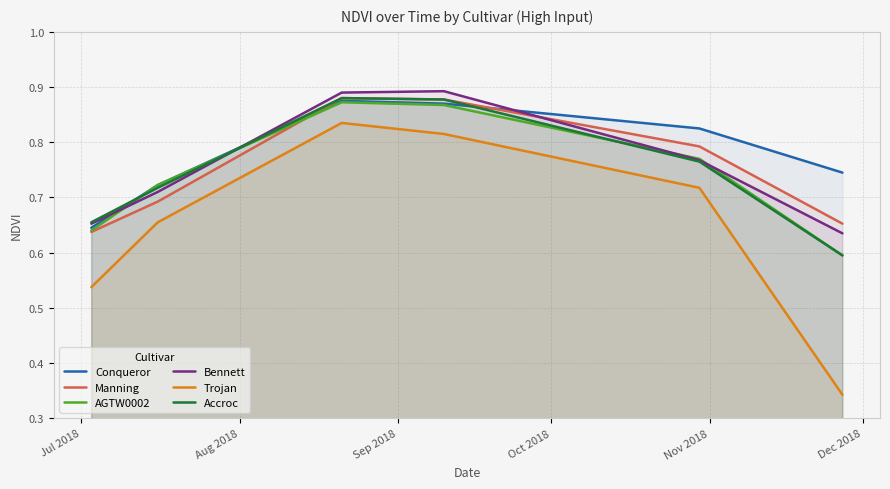

True or false: Trojan and Bennett intersect in this chart.

False